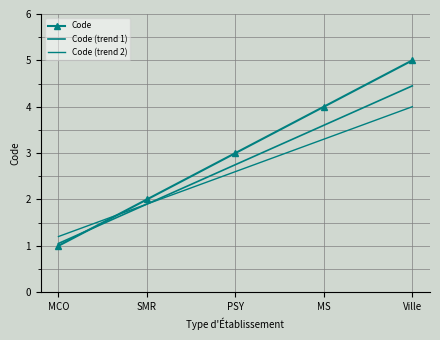

Rank the categories by Code (trend 1) value from highest to lowest.

Ville, MS, PSY, SMR, MCO